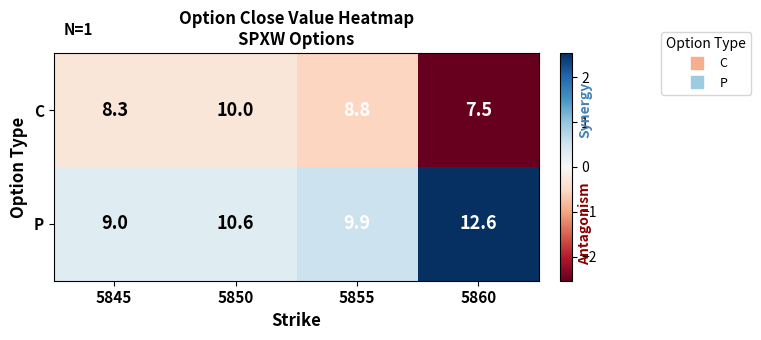

What is the sum of all P values?

42.1